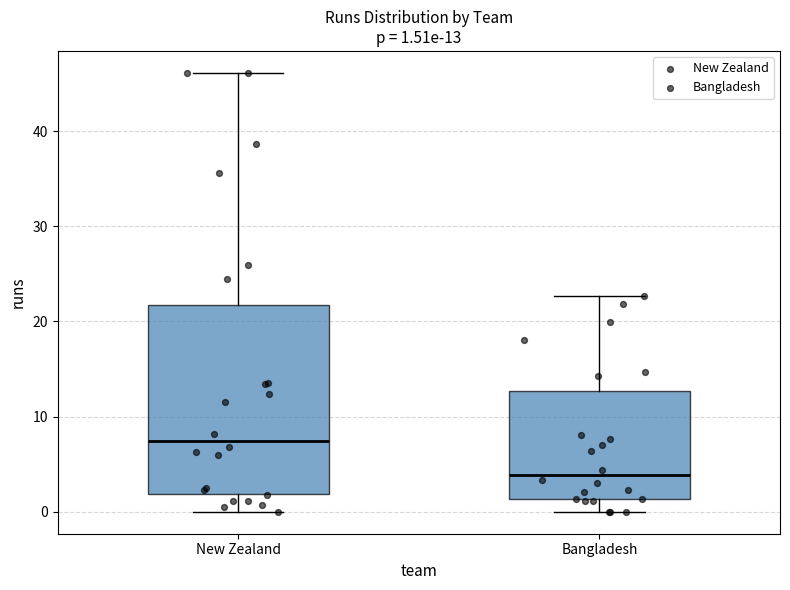

Which box's median line is the highest?

New Zealand